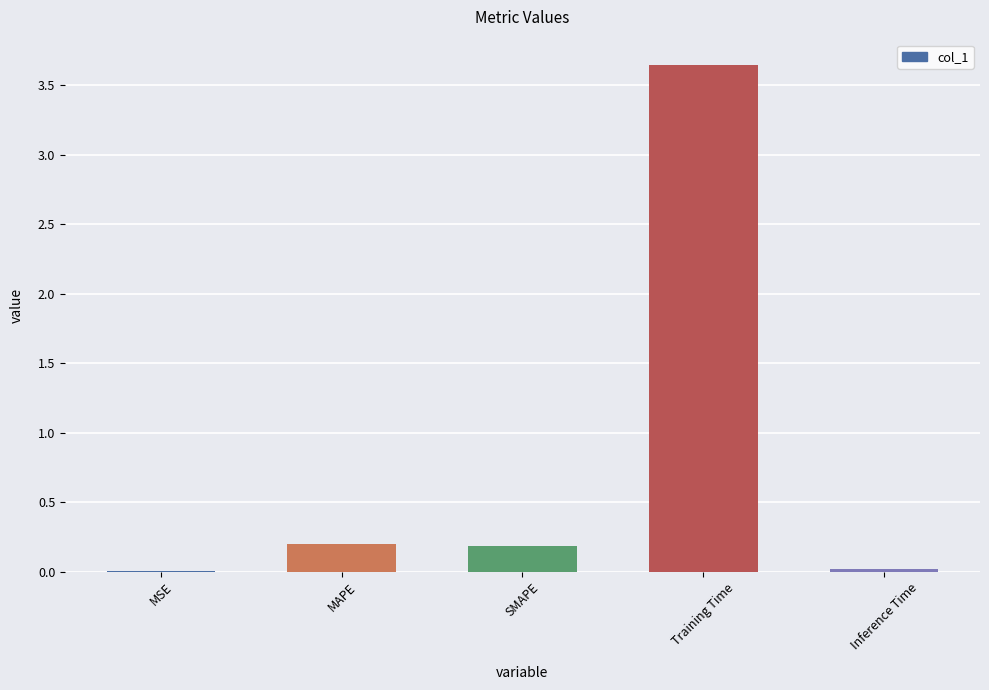

How many series are shown in this chart?

1